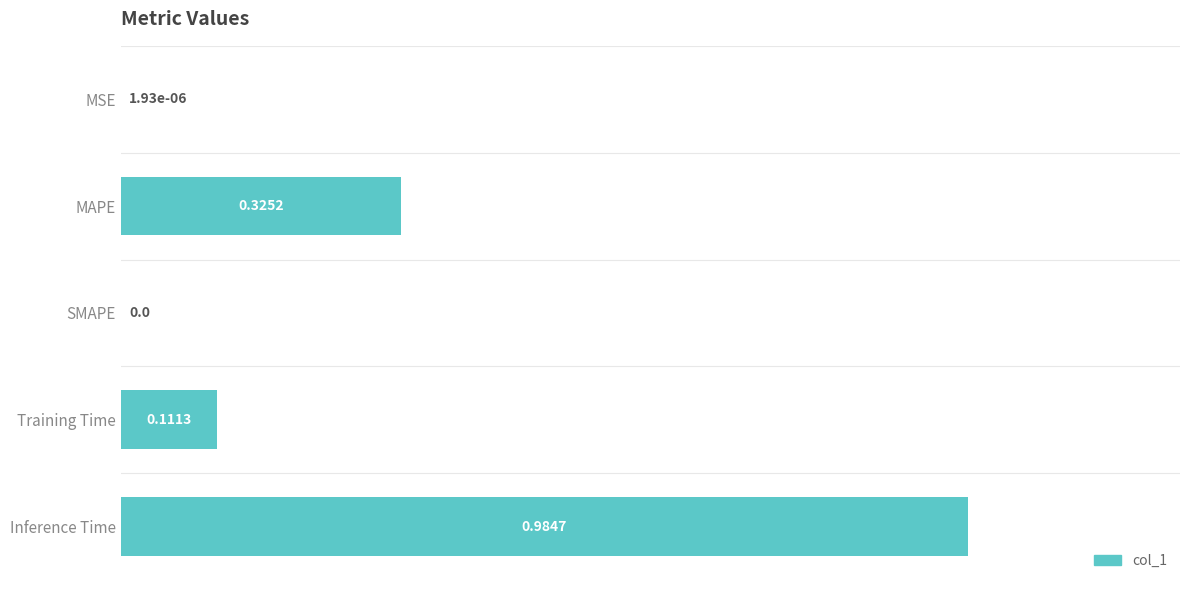

What is the sum of all values?

1.4